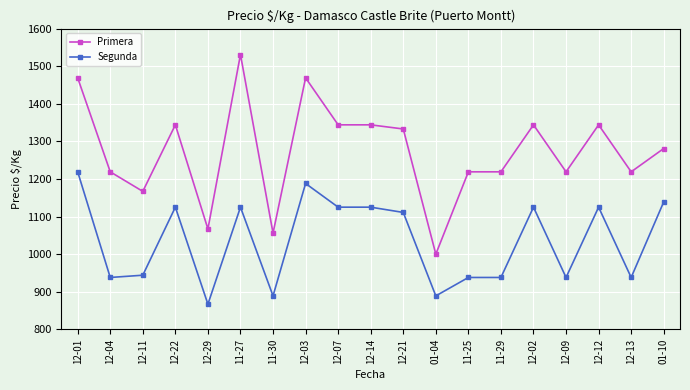

At how many categories does at least one series exceed 1385?

3